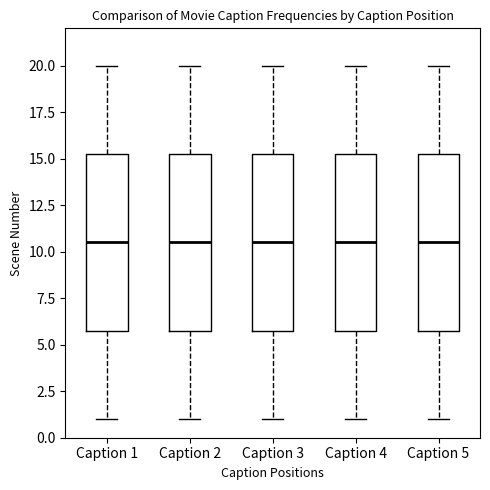

Where is the lower edge of the box for Caption 5 on the y-axis? The values are not printed on the chart, so give them approximately, as read against the axis.

6.0